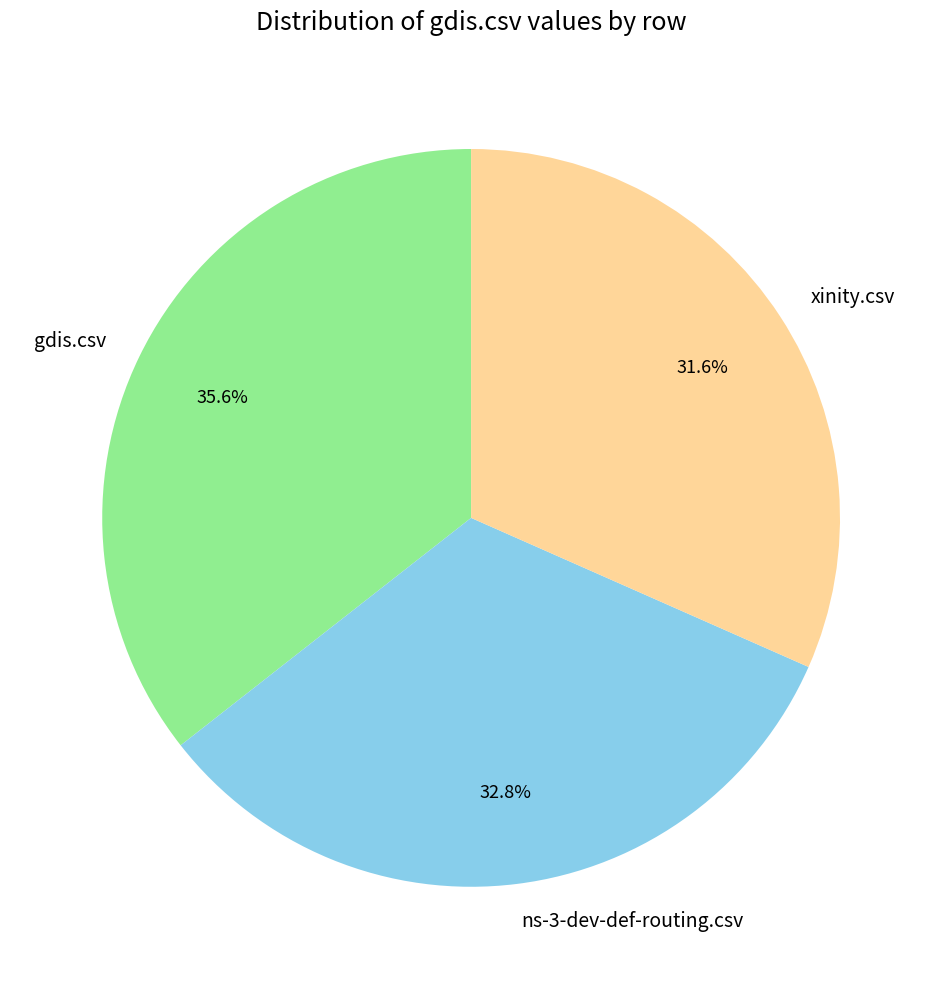

To the nearest percent, what portion does xinity.csv represent?

32%